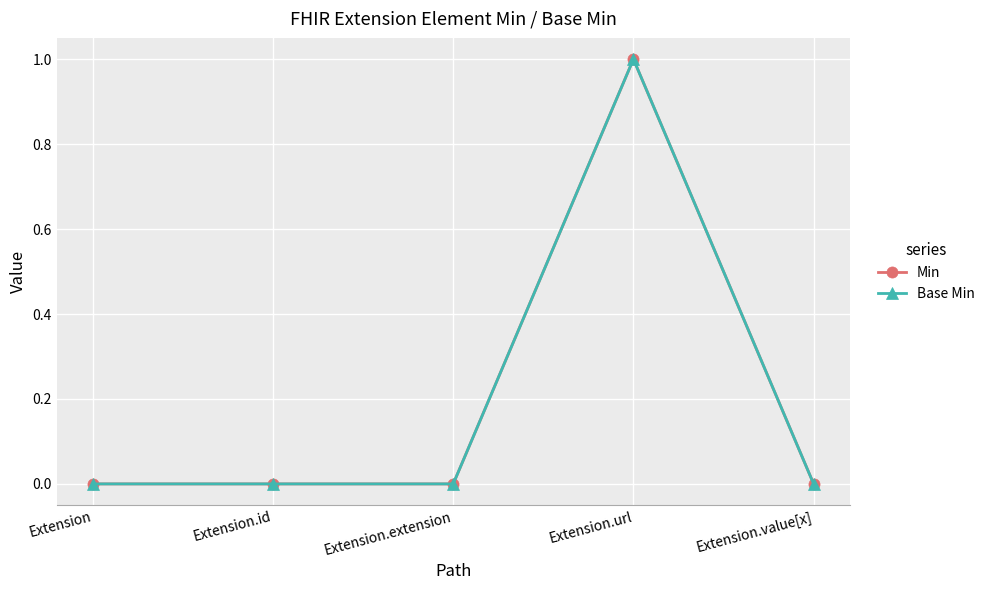

True or false: Base Min has a value of 0 at Extension.extension.

True